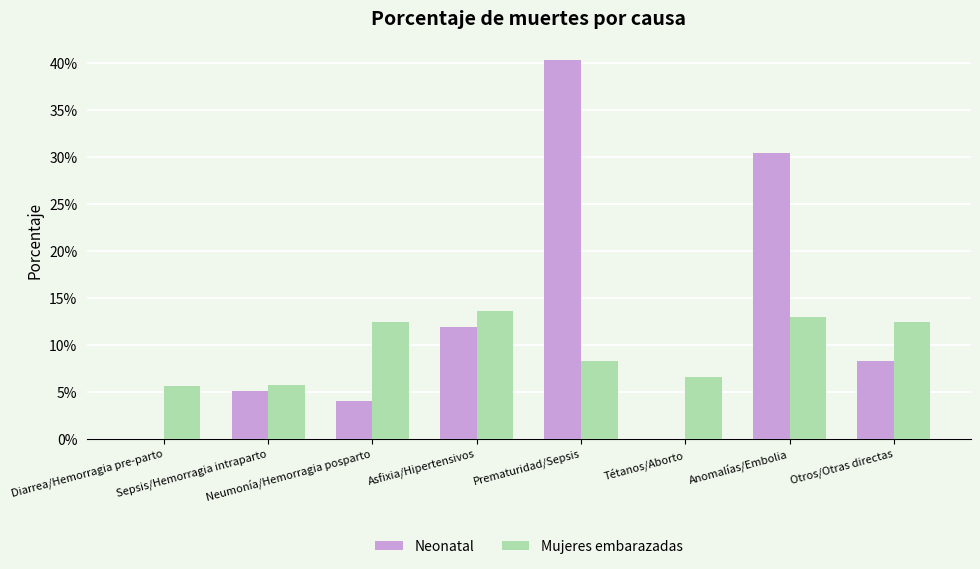

Is it true that Neonatal equals -0.2 at Diarrea/Hemorragia pre-parto?

False